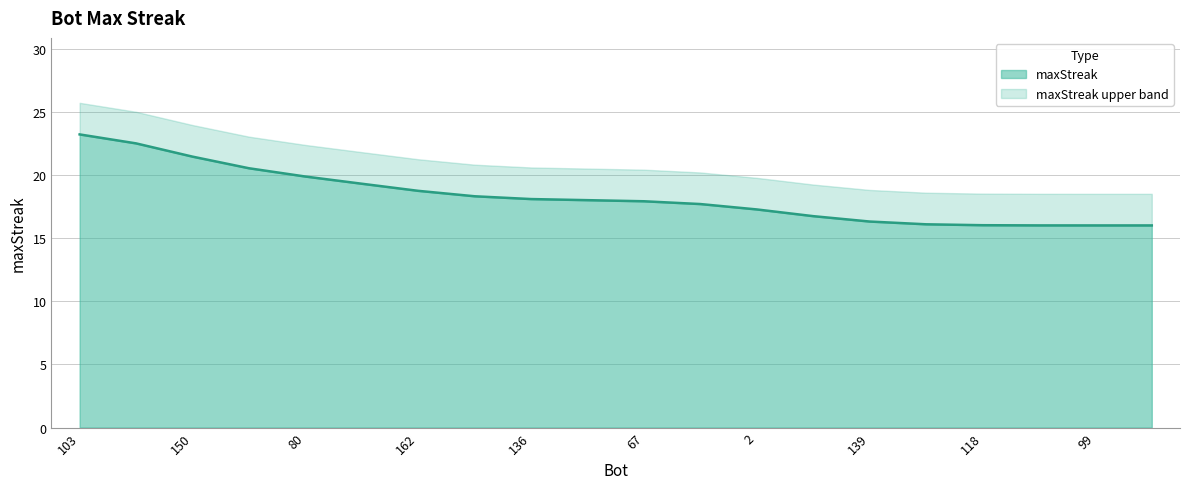

The maxStreak series shows 17.3 at 2. True or false?

True